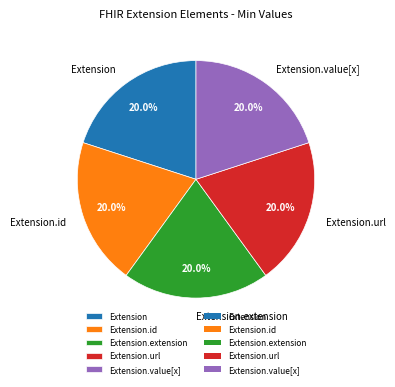

What percentage is NOT represented by Extension?

80.0%